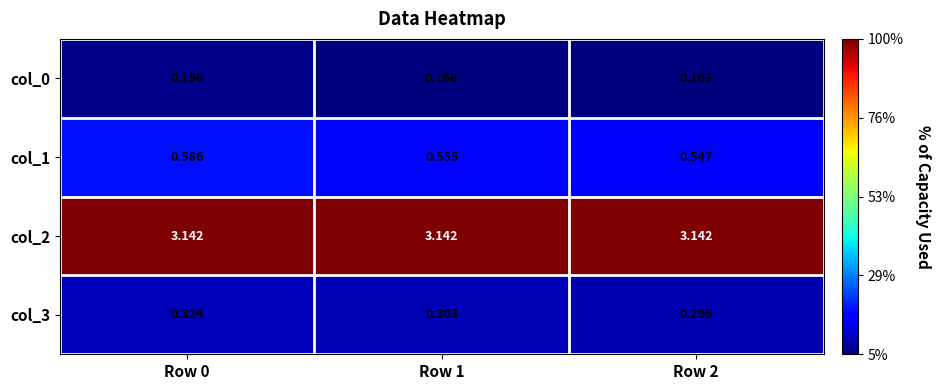

Which series has the widest spread of values?

col_1